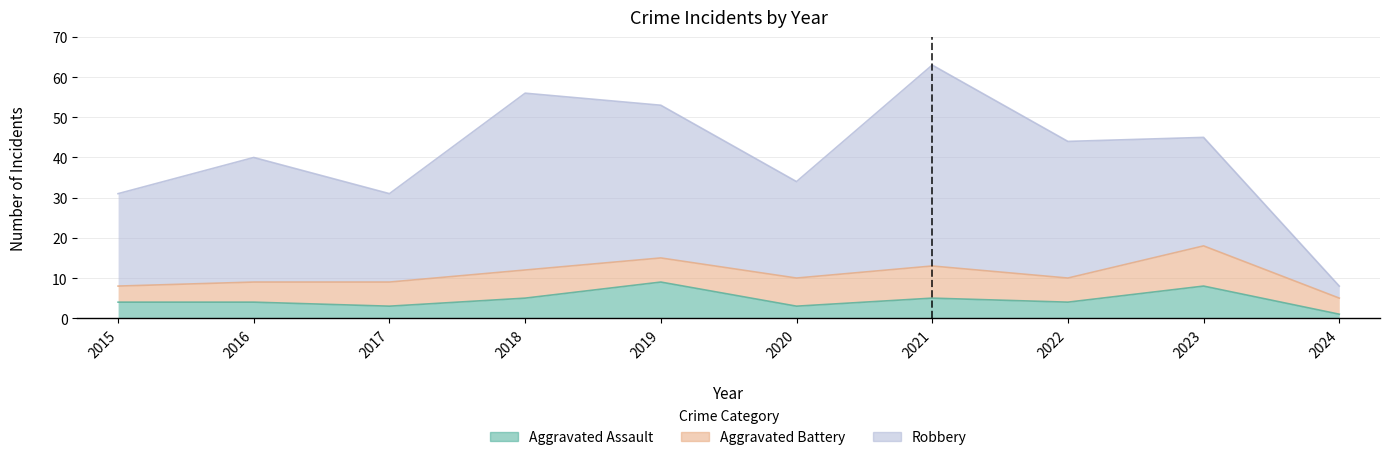

True or false: Robbery and Aggravated Assault intersect in this chart.

False